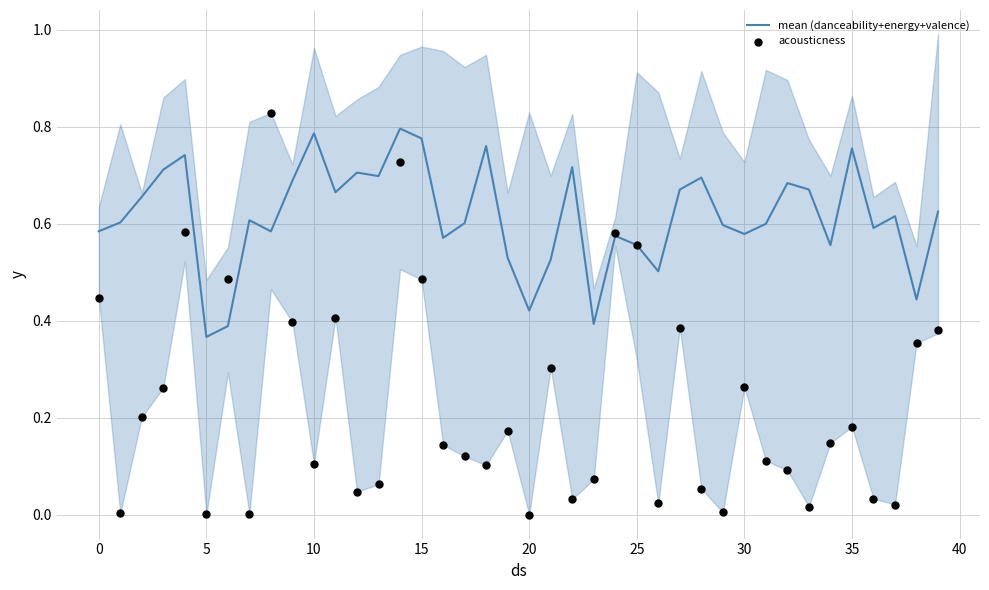

What is the total value across all series at 17?

0.7